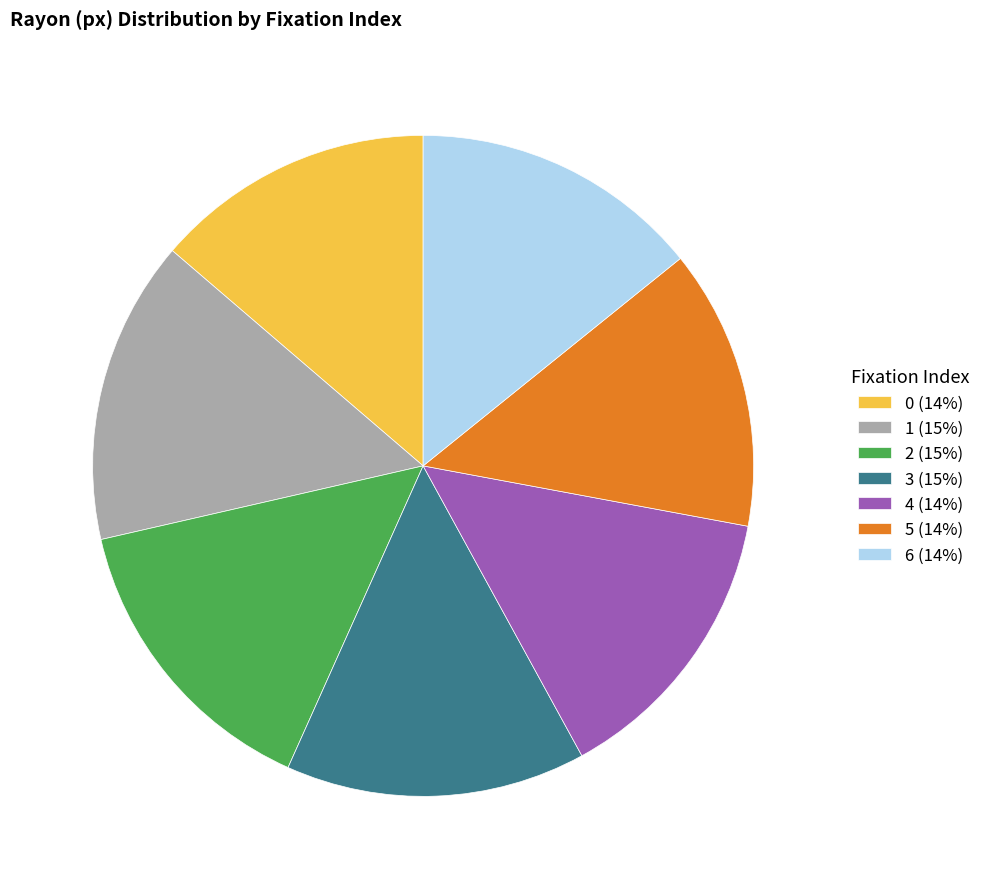

Count the number of slices in the pie.

7